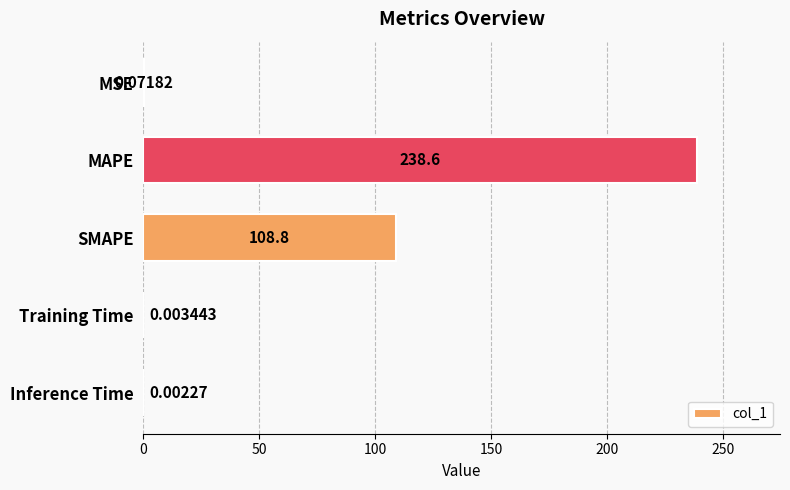

At which label is the value closest to 119?

SMAPE